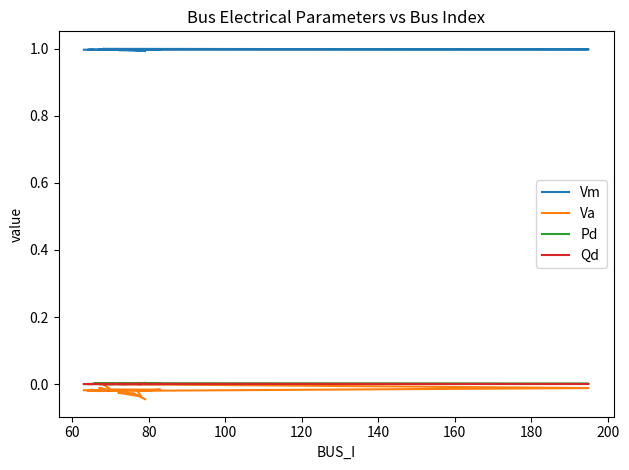

How many lines are shown in the chart?

4